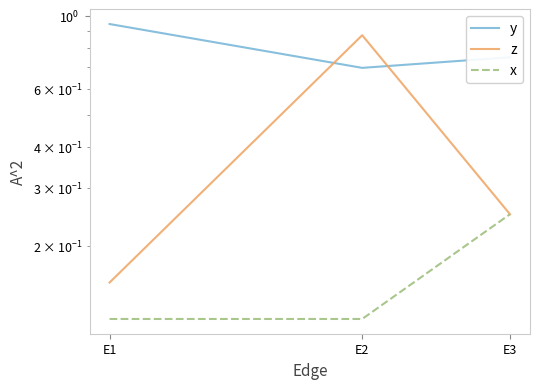

Is the value of x at E3 greater than the value of z at E3?

No